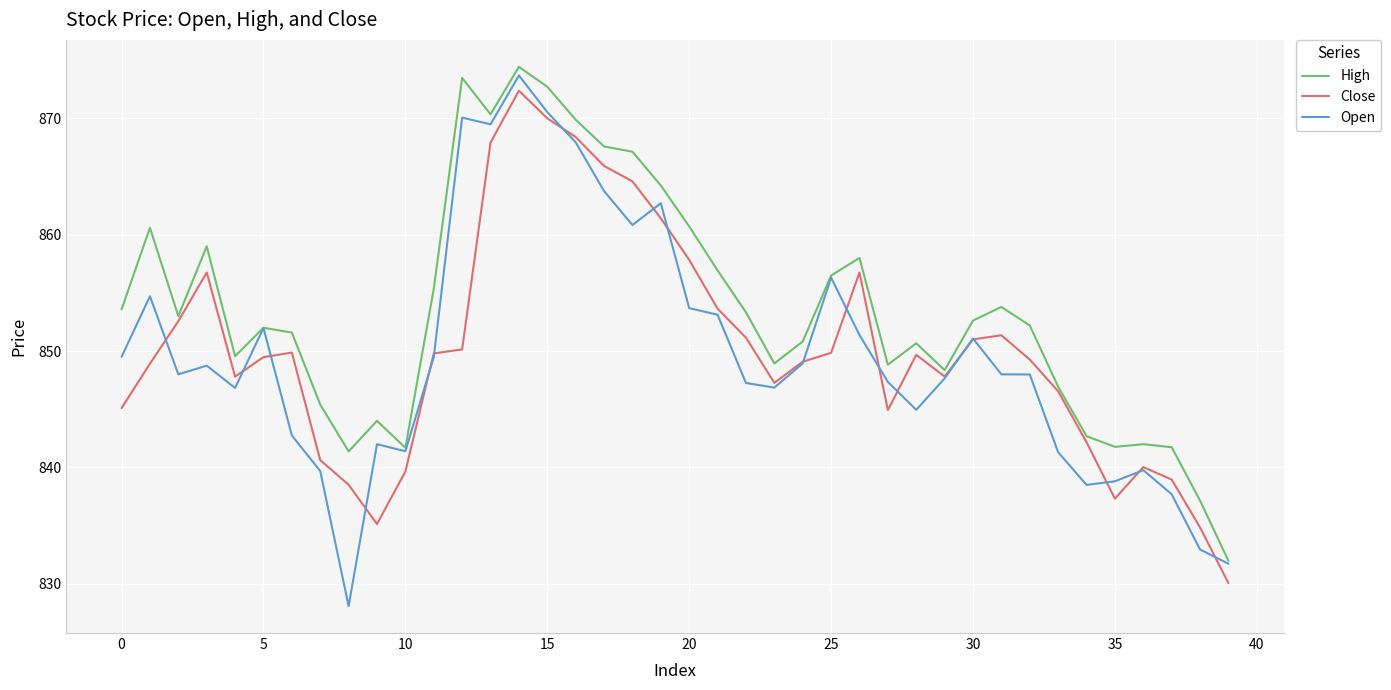

What is the highest value of the High series?

874.4